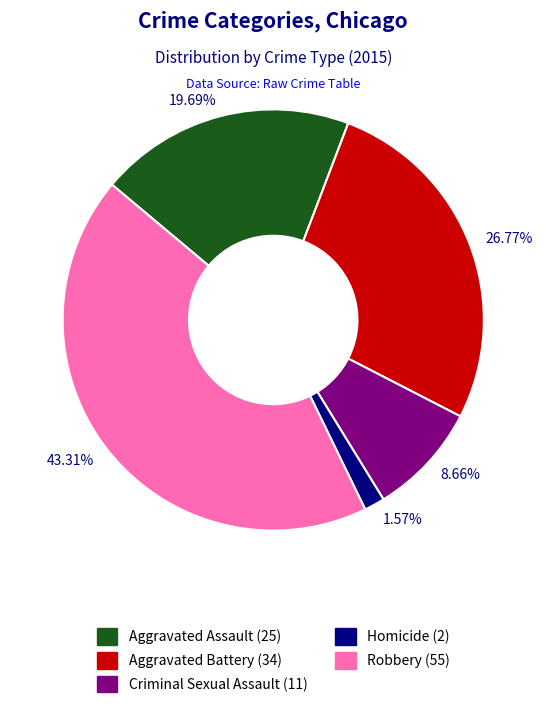

To the nearest percent, what is the difference between the largest and smallest slice percentages?

42%